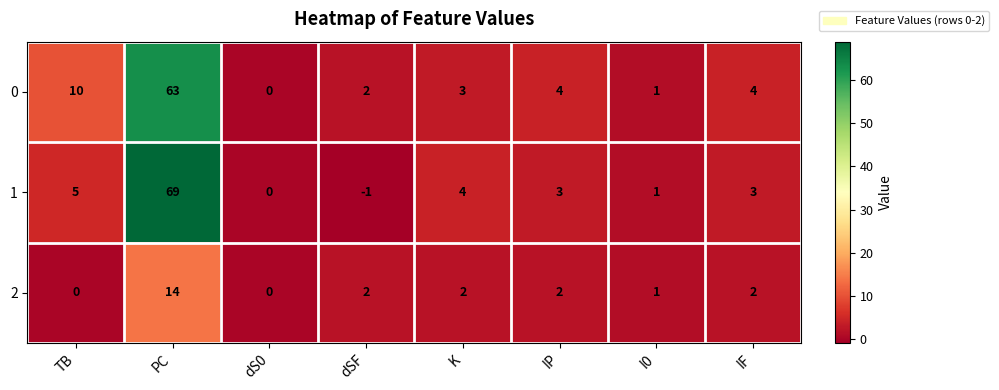

At which category is the sum across all series the highest?

PC